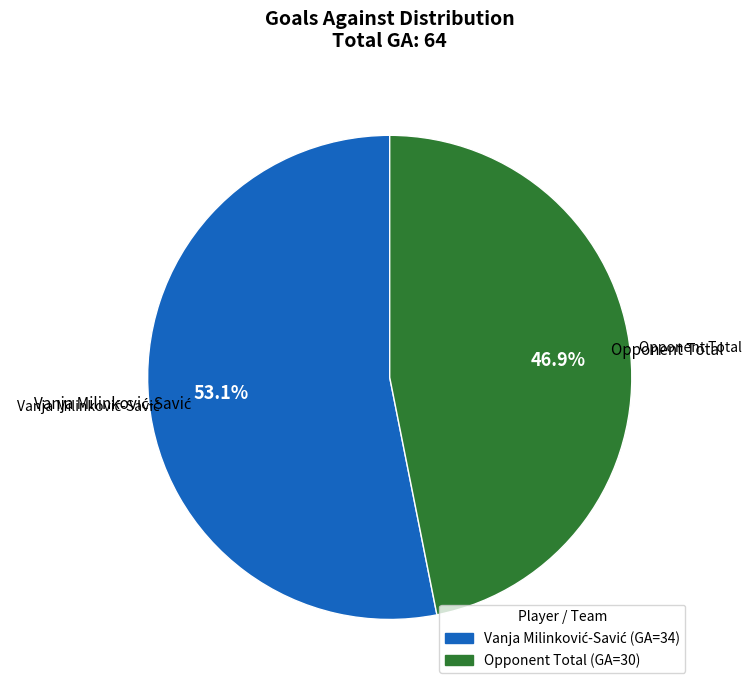

What percentage is NOT represented by Opponent Total?

53.1%